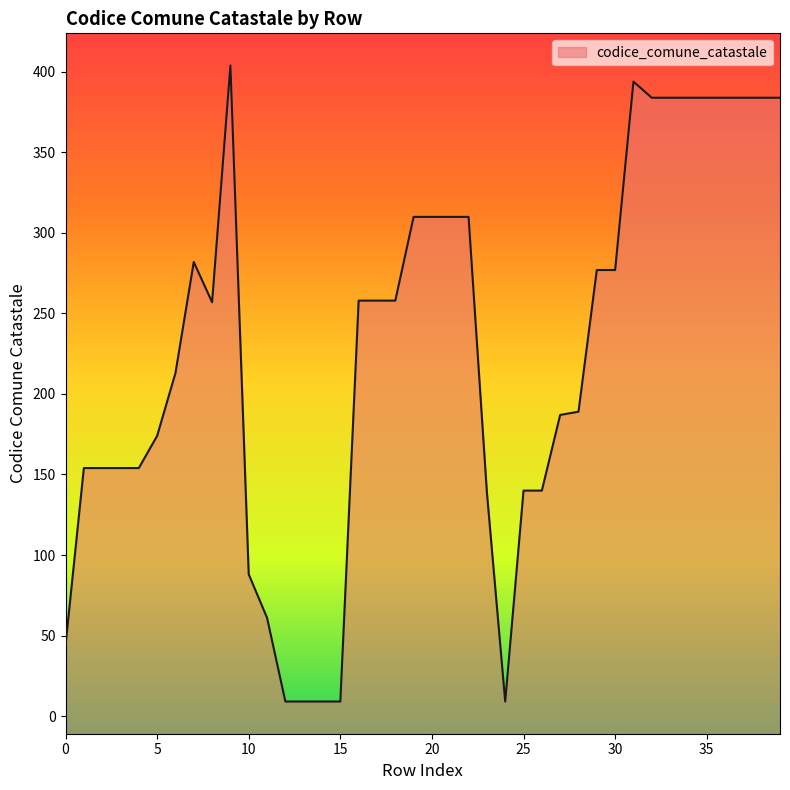

Reading right to left, extract all data points from this chart.

39=384	38=384	37=384	36=384	35=384	34=384	33=384	32=384	31=394	30=277	29=277	28=189	27=187	26=140	25=140	24=9	23=139	22=310	21=310	20=310	19=310	18=258	17=258	16=258	15=9	14=9	13=9	12=9	11=61	10=88	9=404	8=257	7=282	6=213	5=174	4=154	3=154	2=154	1=154	0=44